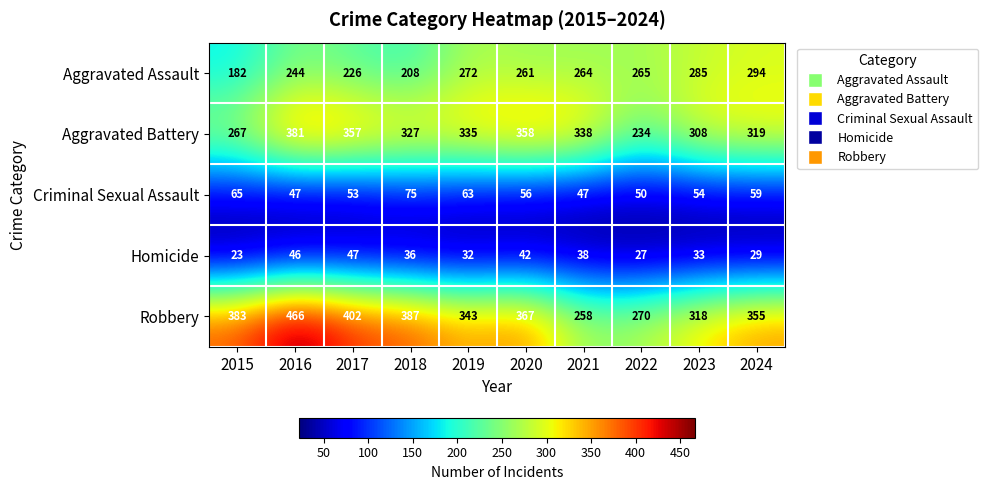

What is the total value across all series at 2018?

1033